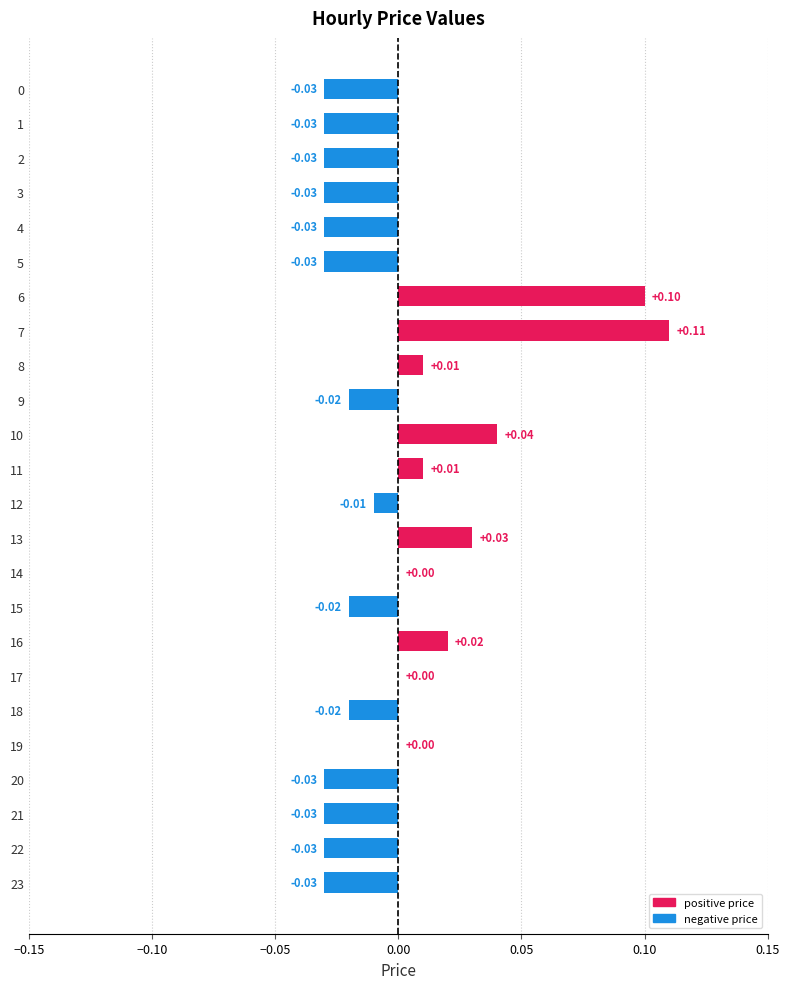

Count the number of categories in the chart.

24